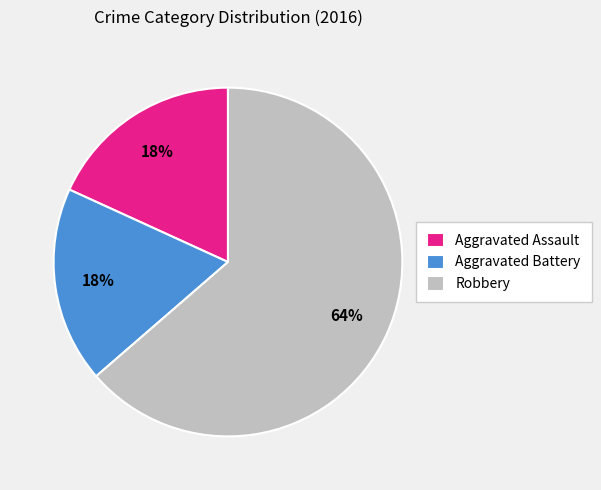

What is the largest slice in the pie chart?

Robbery